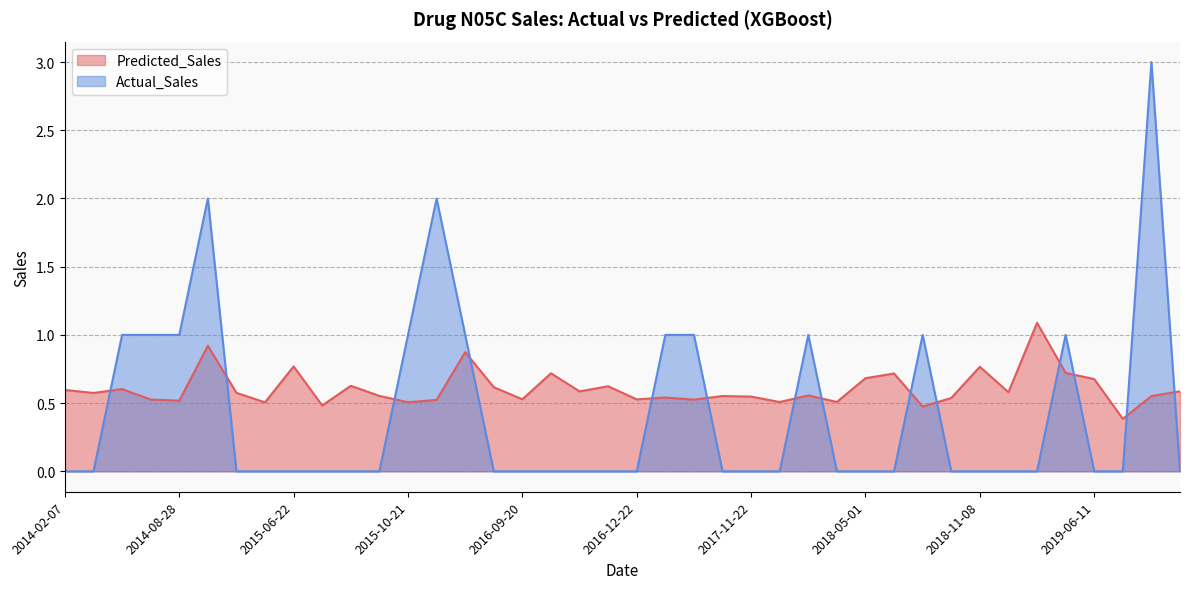

What value does the Predicted_Sales series have at 2018-11-08?

0.8